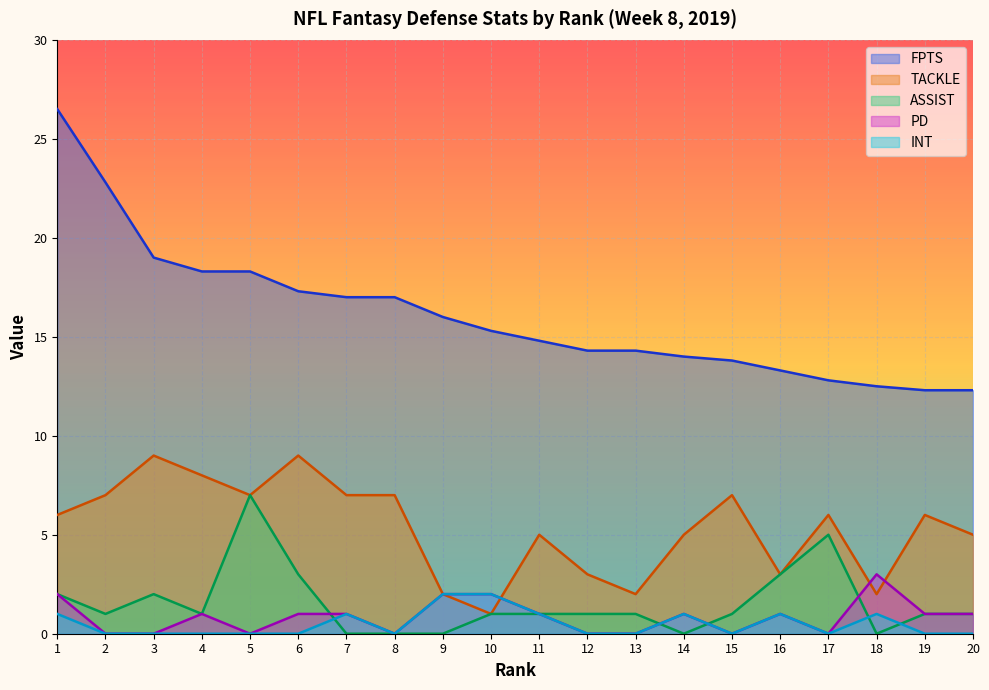

True or false: TACKLE has more than 1 interior local peaks.

True